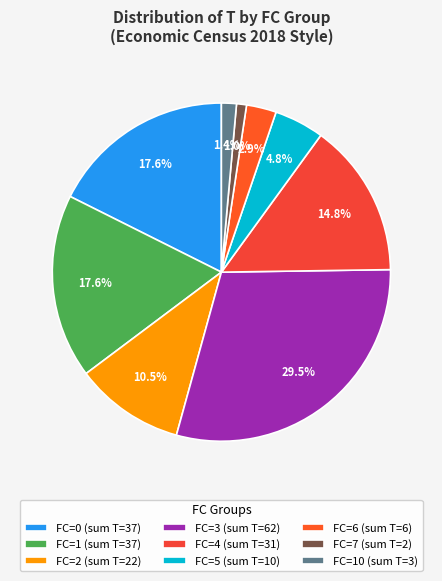

Which slice is the largest?

FC=3 (sum T=62)